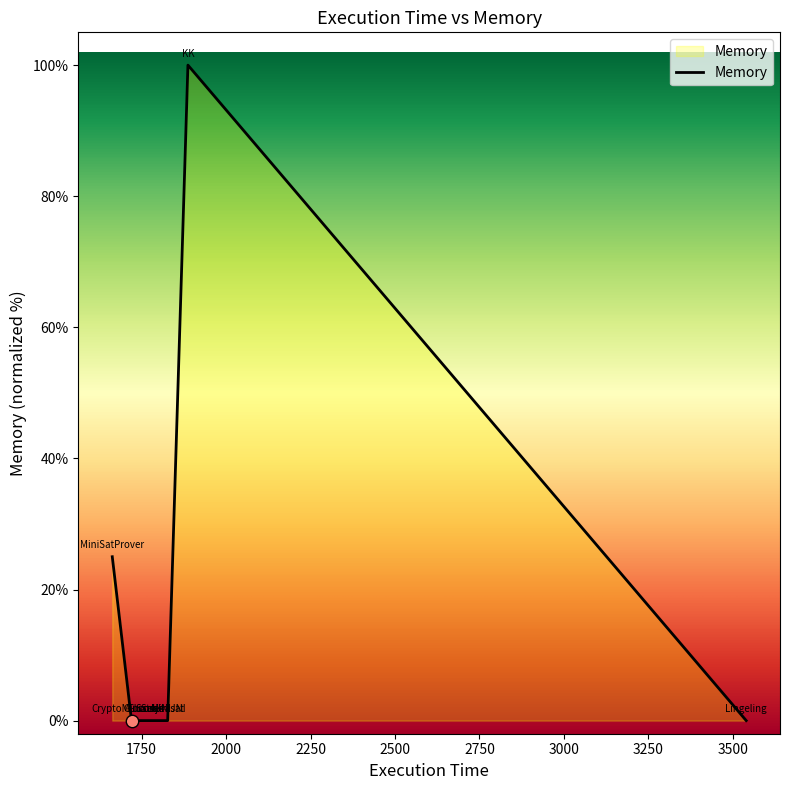

What is the difference between the maximum and minimum values?

100.0